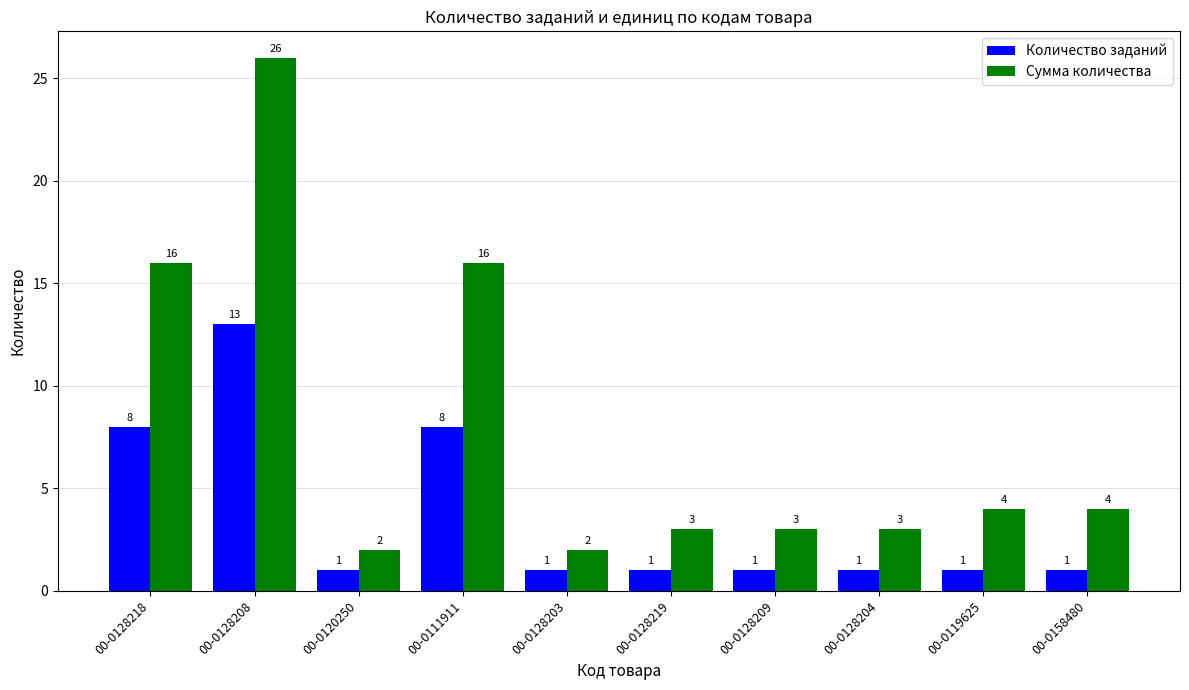

What is the total value across all series at 00-0111911?

24